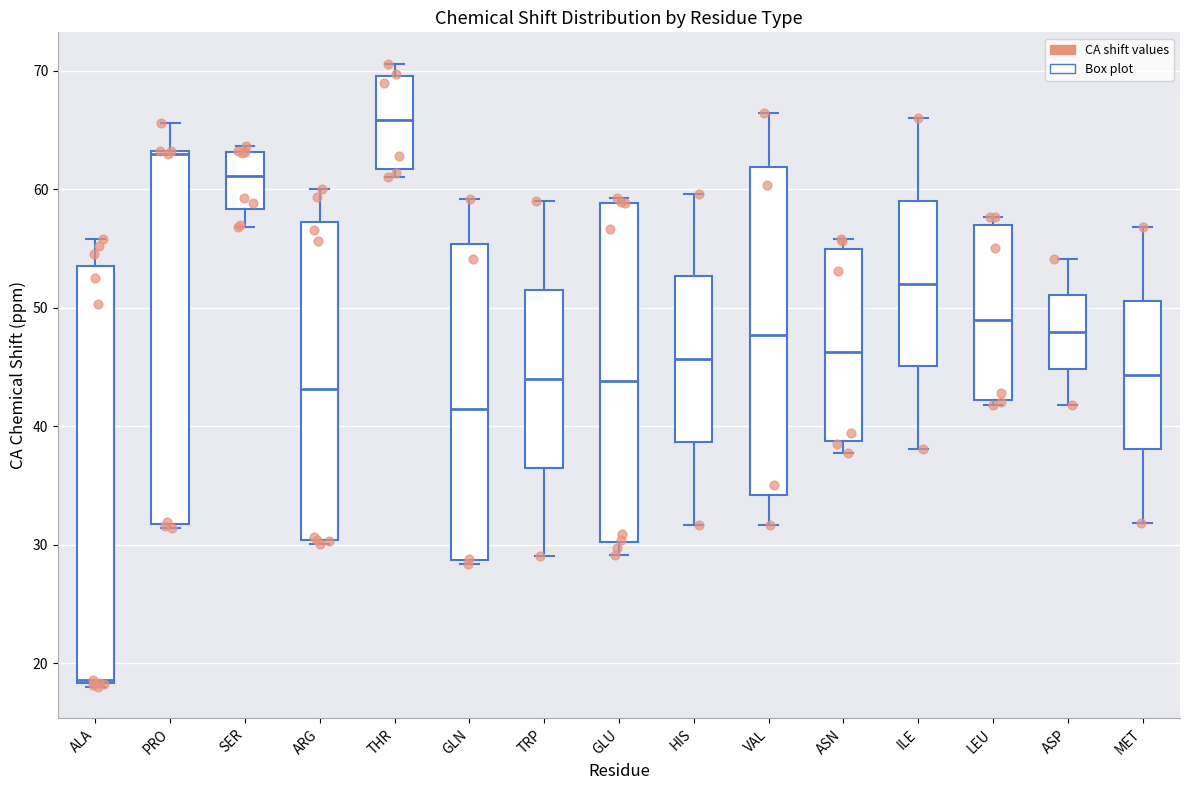

Comparing the boxes themselves (not the whiskers), which one is the tallest?

ALA